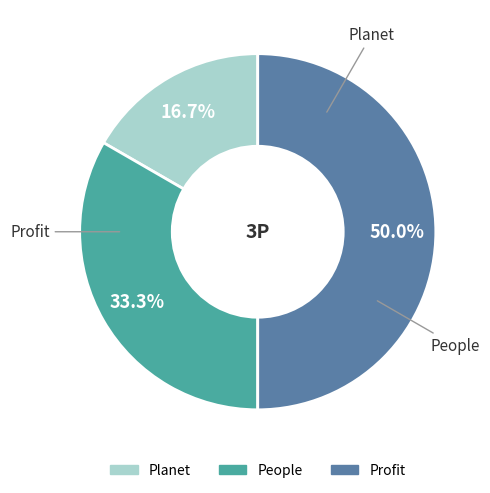

Do Profit and Planet together represent more than half of the pie?

Yes